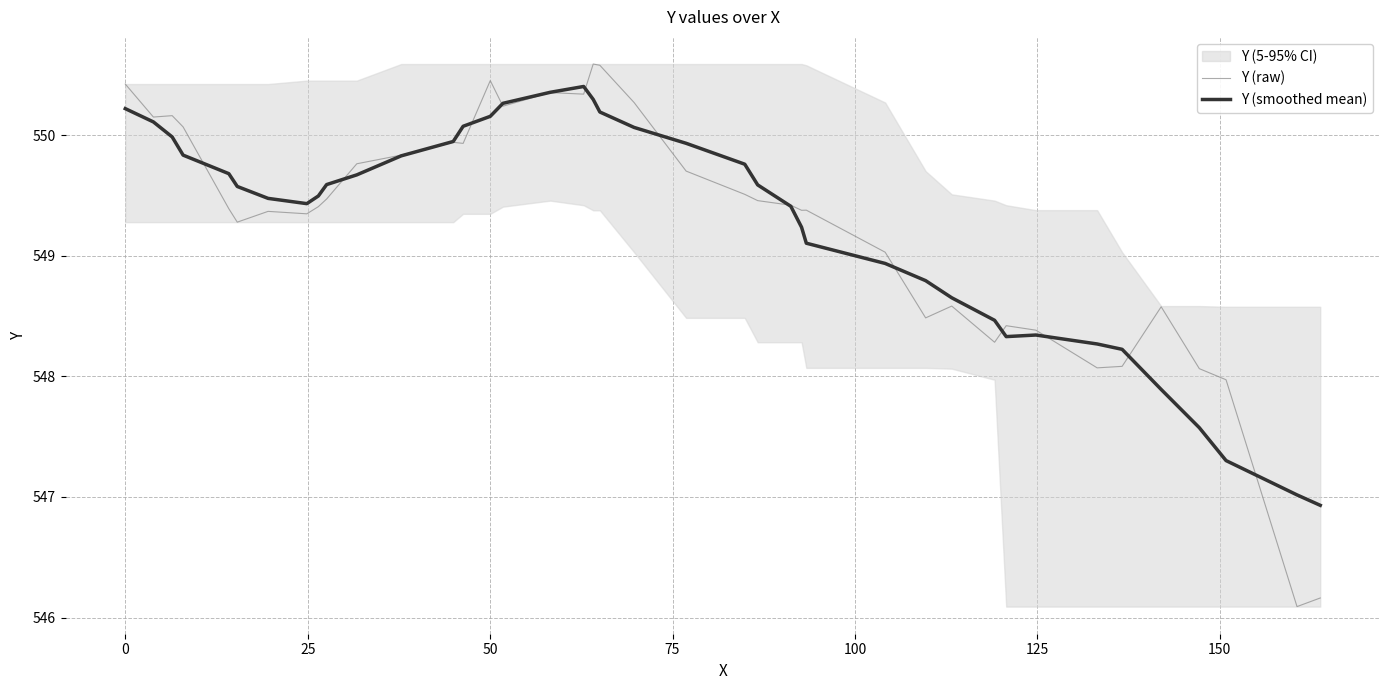

What is the minimum value for Y (smoothed mean)?

546.9